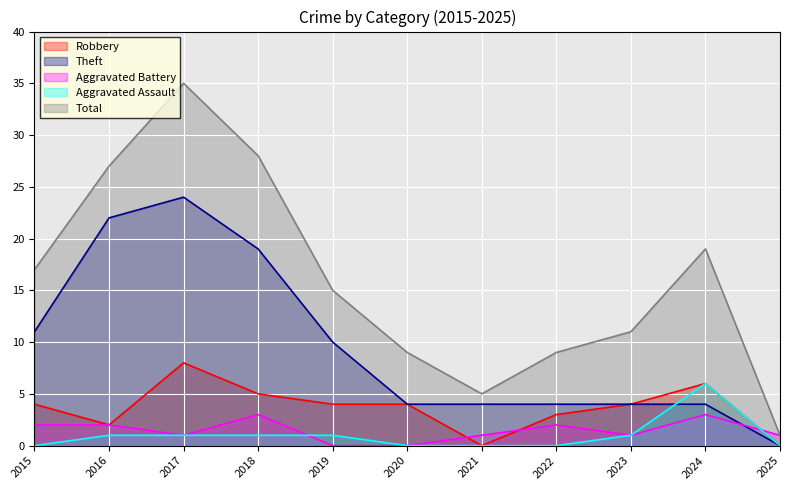

What is the maximum value shown in the chart?

35